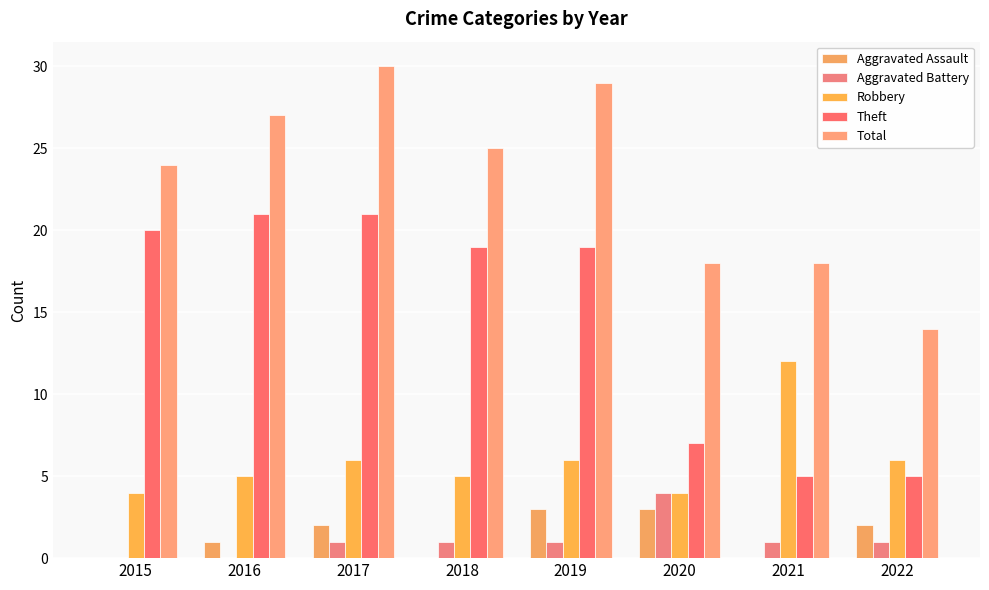

Where does the Theft series first go above 19?

2015